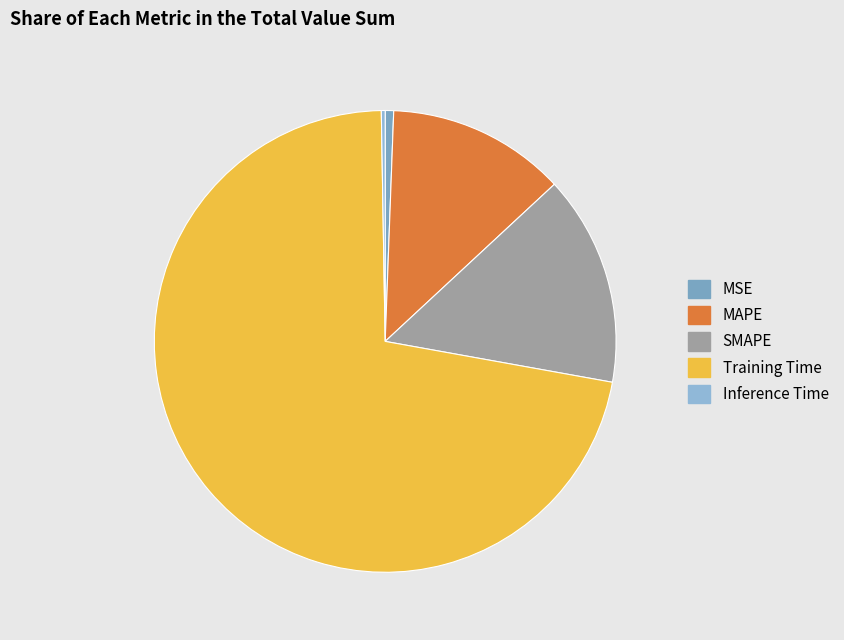

To the nearest percent, what is the difference between the largest and smallest slice percentages?

72%